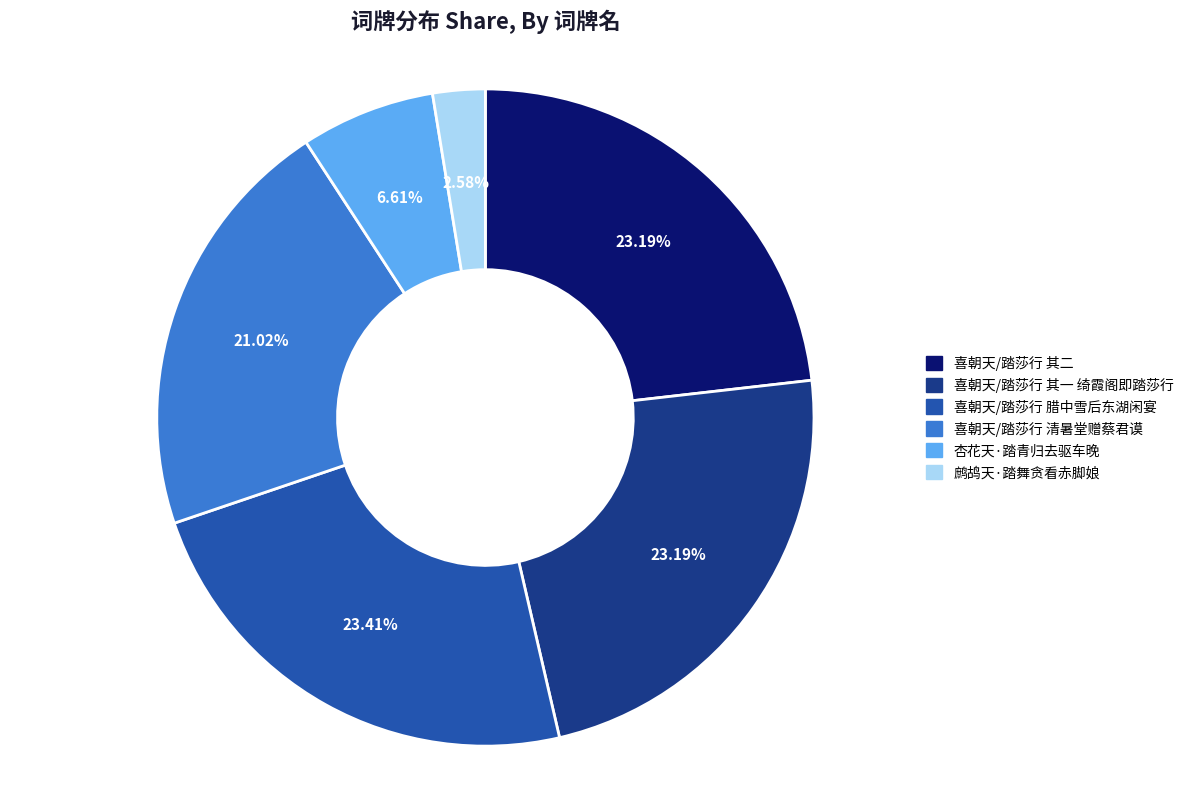

Between 喜朝天/踏莎行 腊中雪后东湖闲宴 and 鹧鸪天·踏舞贪看赤脚娘, which is larger?

喜朝天/踏莎行 腊中雪后东湖闲宴